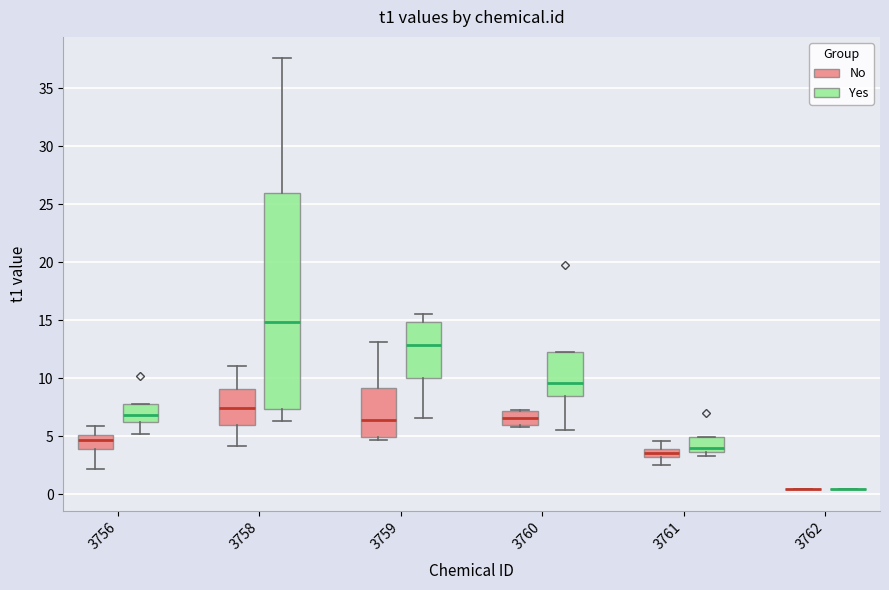

Comparing the boxes themselves (not the whiskers), which one is the tallest?

3758 (Yes)